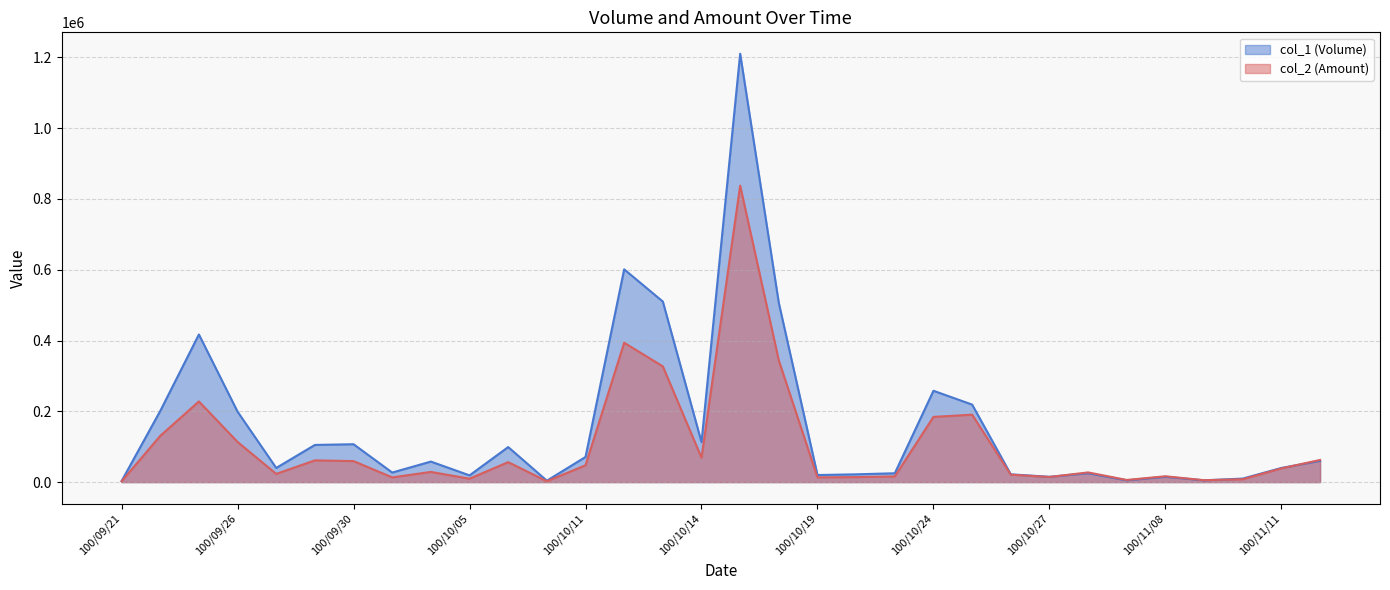

True or false: col_2 (Amount) has more than 0 points higher than both neighbors.

True